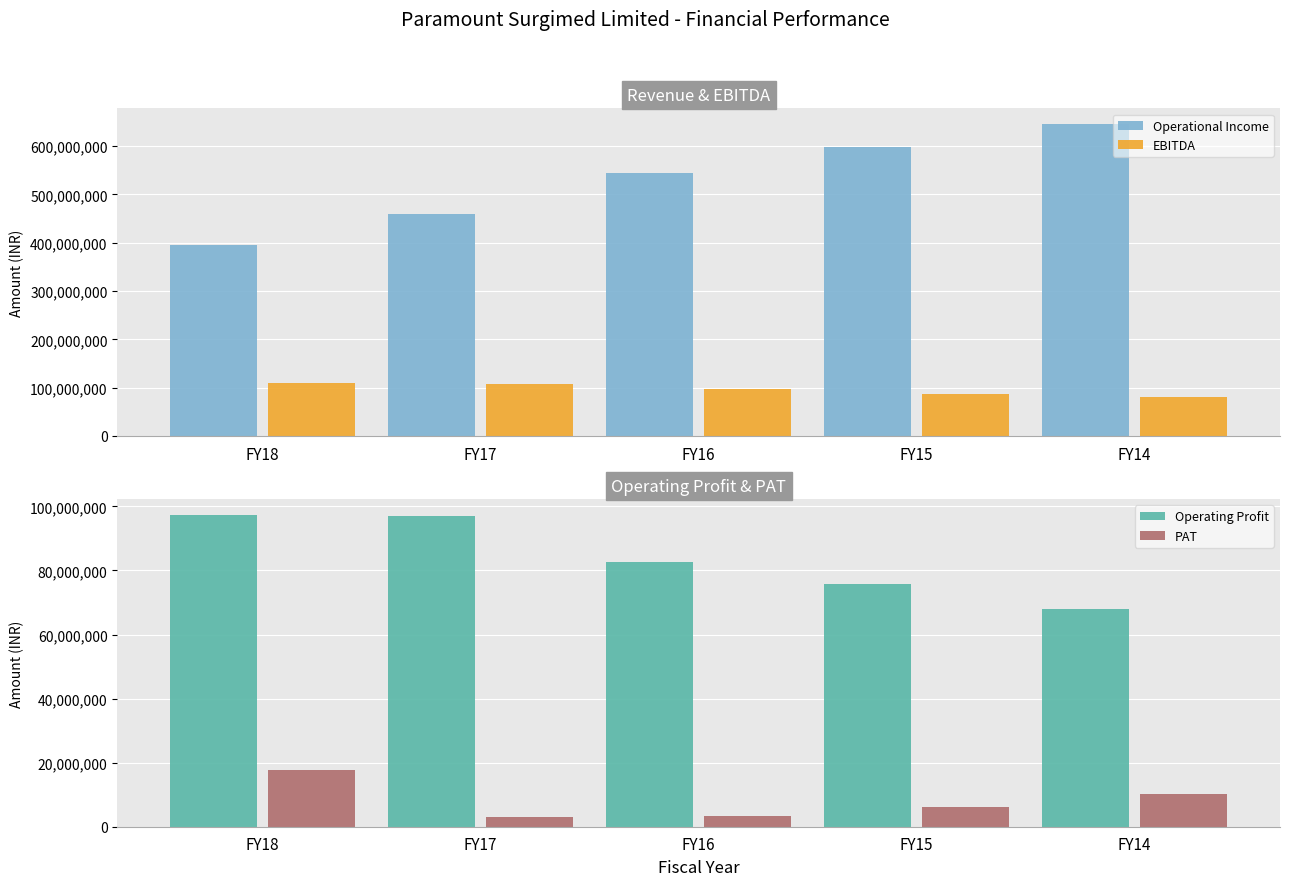

At which category is the sum across all series the highest?

FY14